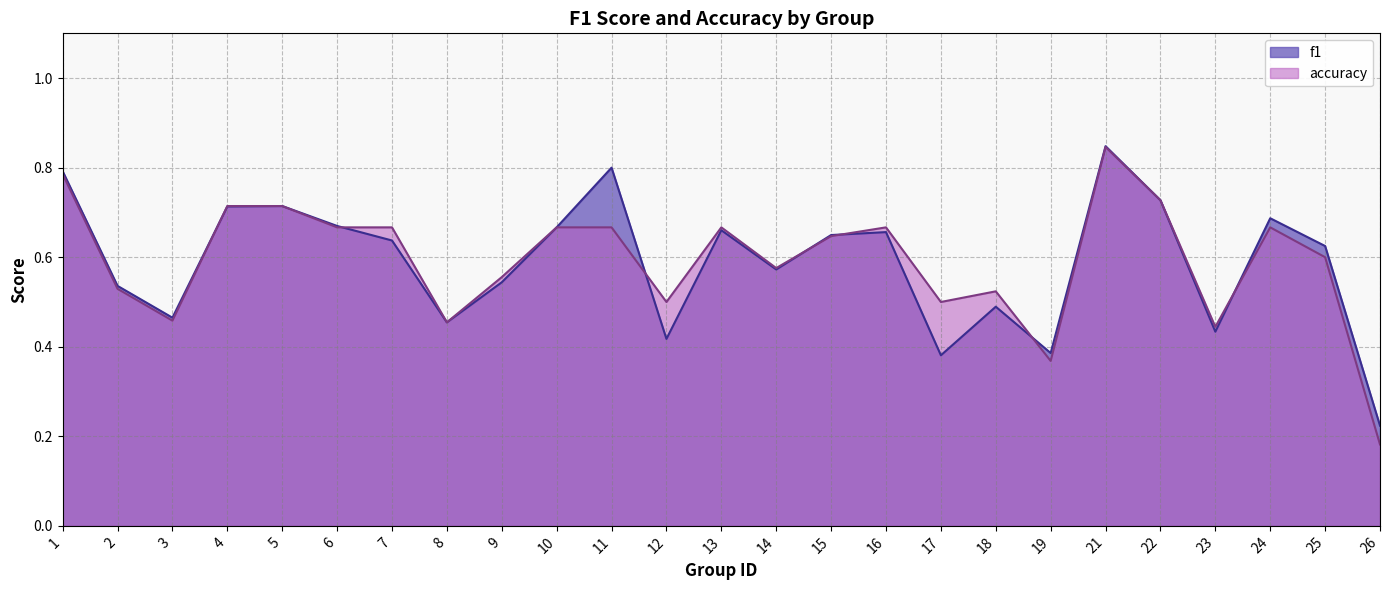

How many interior local valleys does the f1 series have?

7